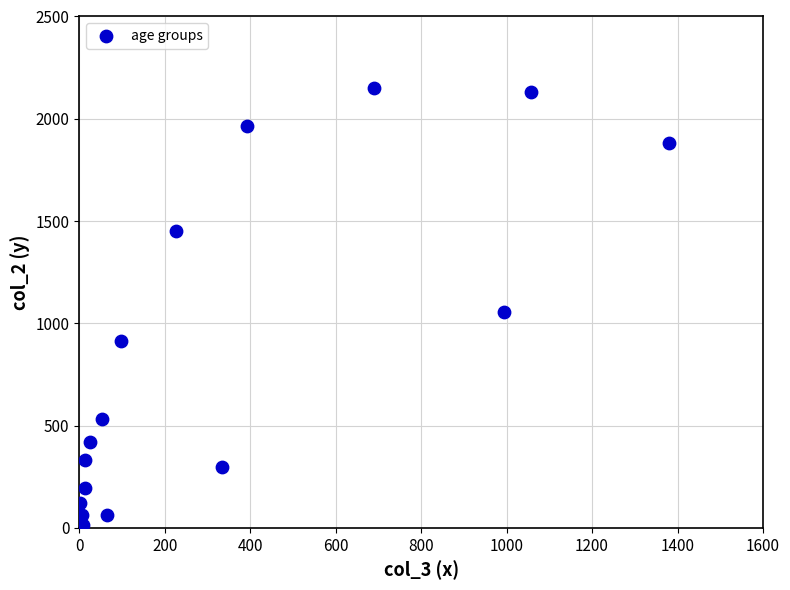

What is the range of Y values (max minus min)?

2136